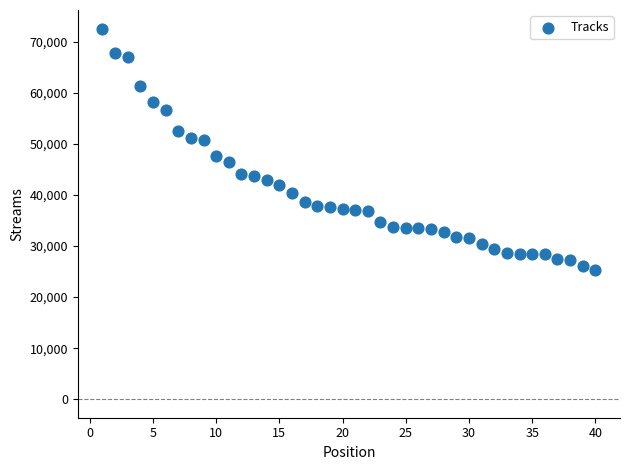

What is the range of X values (max minus min)?

39